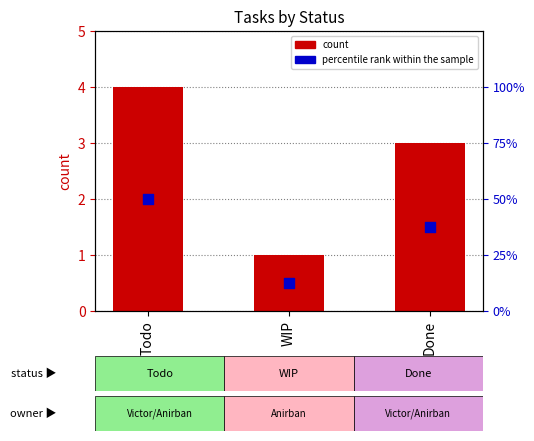

What is the total value across all series at WIP?

1.1